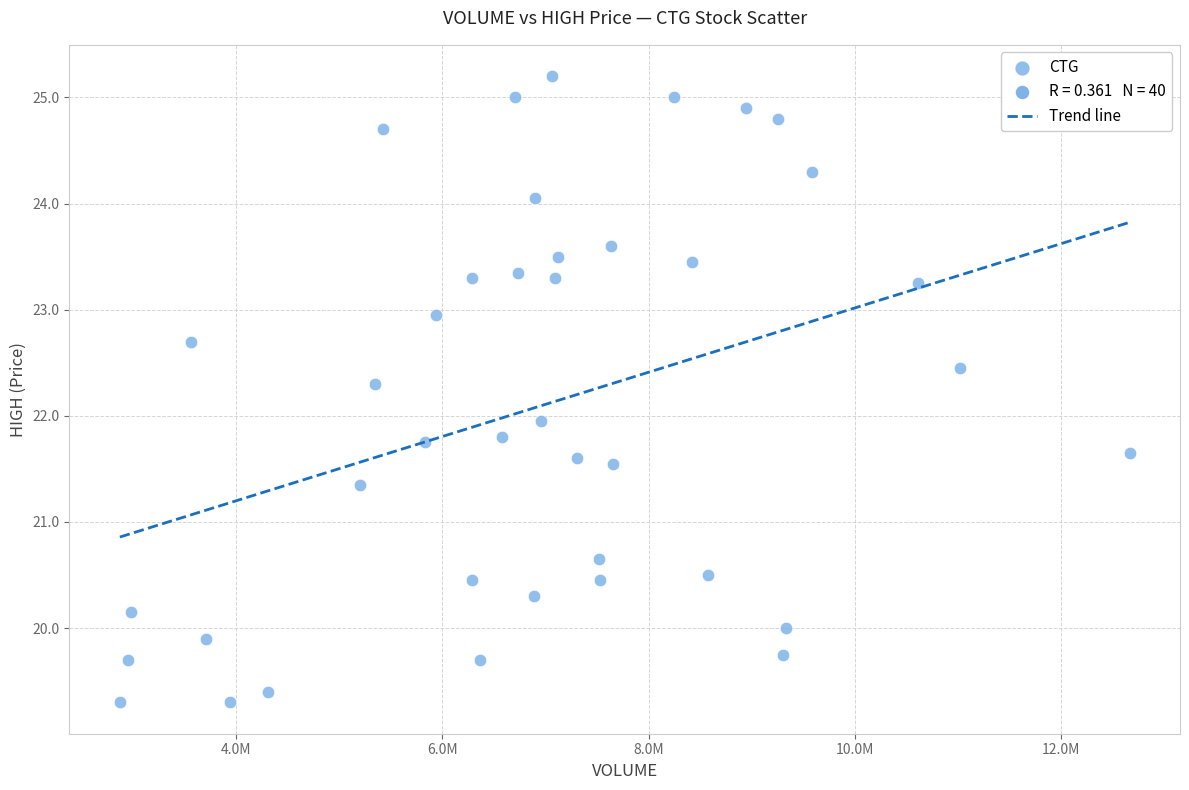

What is the range of Y values (max minus min)?

5.9